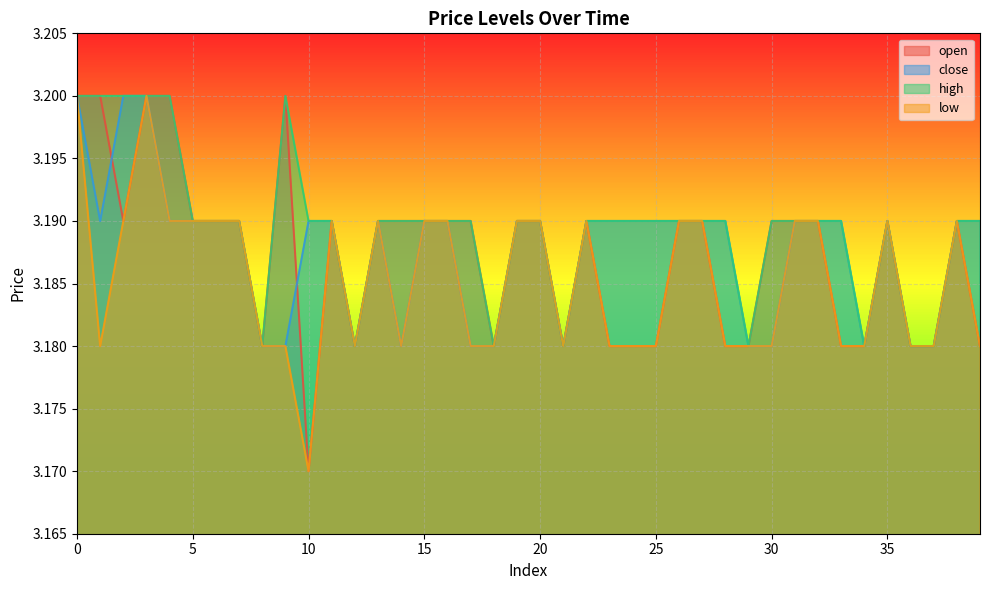

At which category does the chart reach its minimum across all series?

10